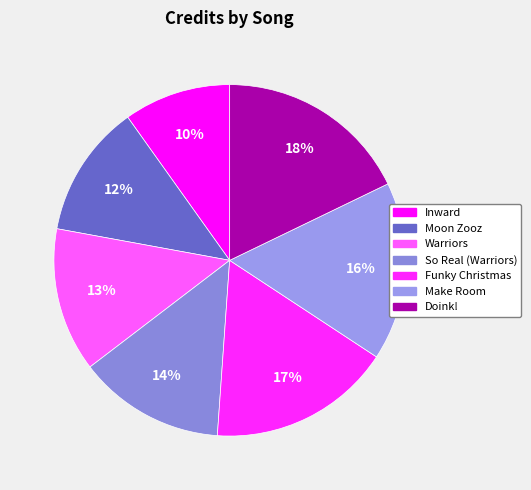

To the nearest percent, what is the combined percentage of Doink! and Warriors?

31%